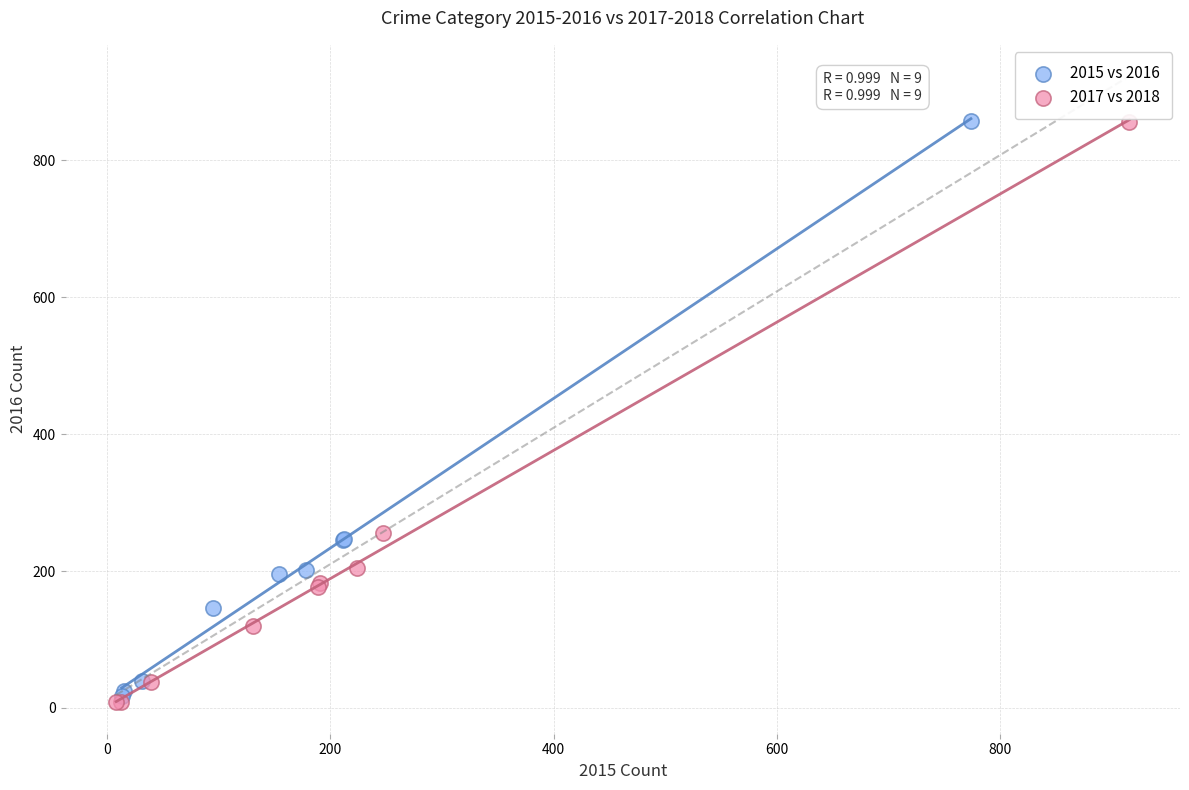

Which series has the largest Y range (max minus min)?

2017 vs 2018